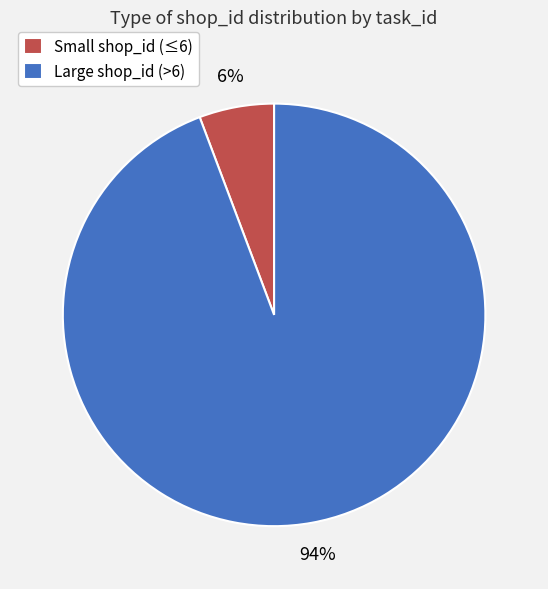

Is there a majority slice in this chart?

Yes